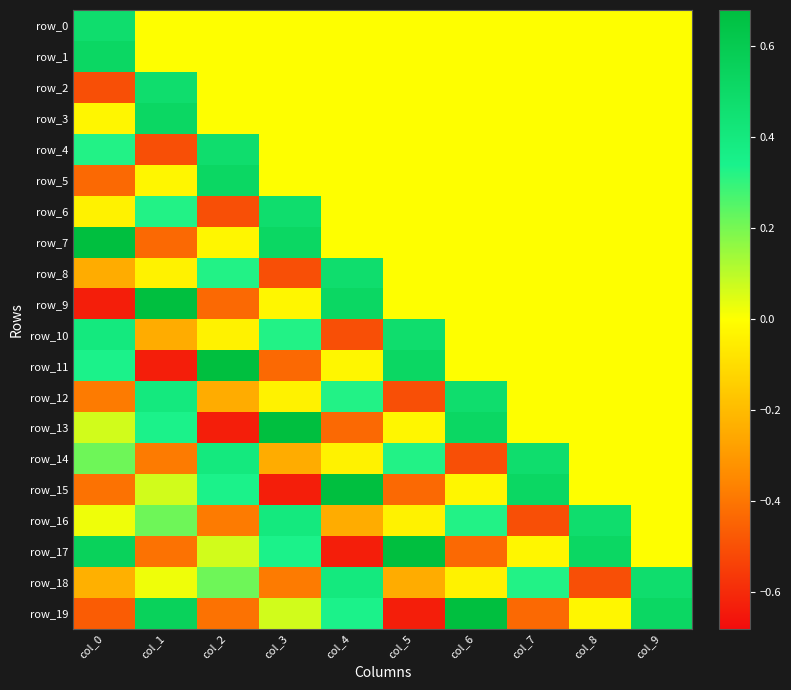

Which series has the largest total across all categories?

row_7